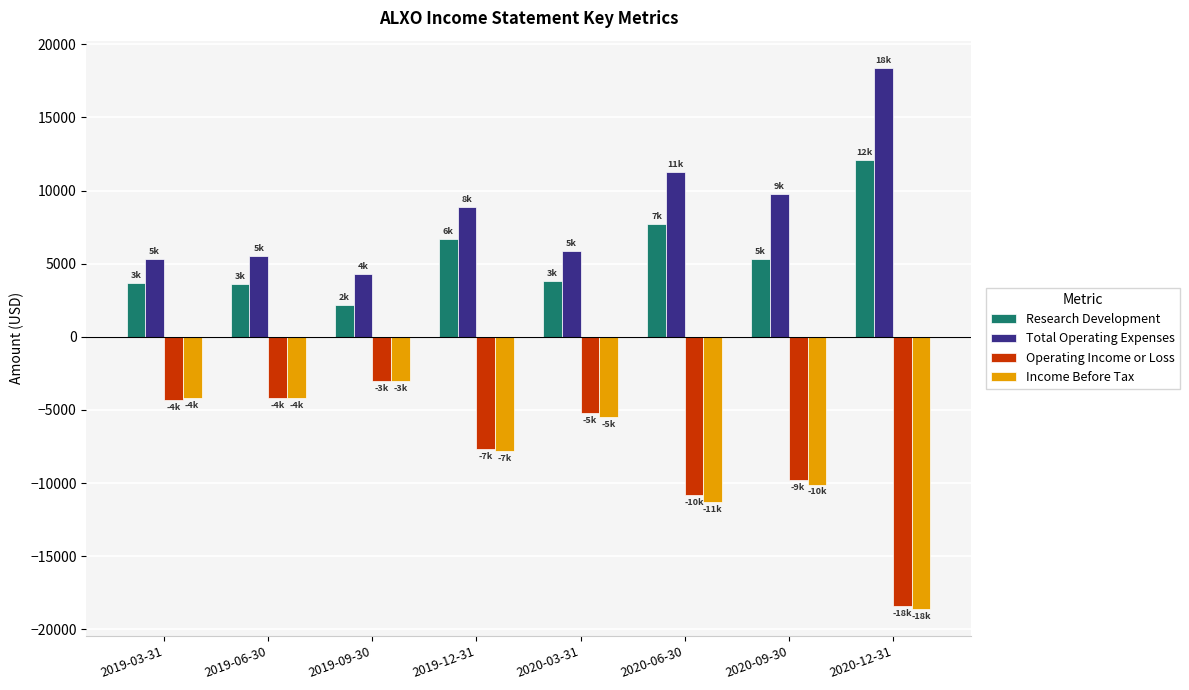

What is the average value of the Operating Income or Loss series?

-7925